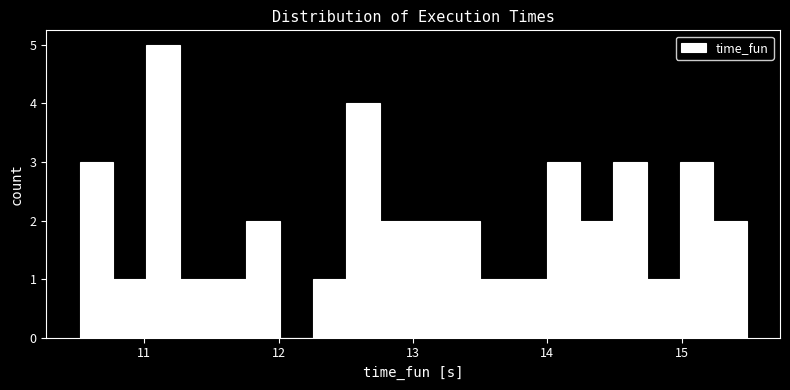

Read against the x-axis, roughly where is the centre of the tallest bar?

11.1